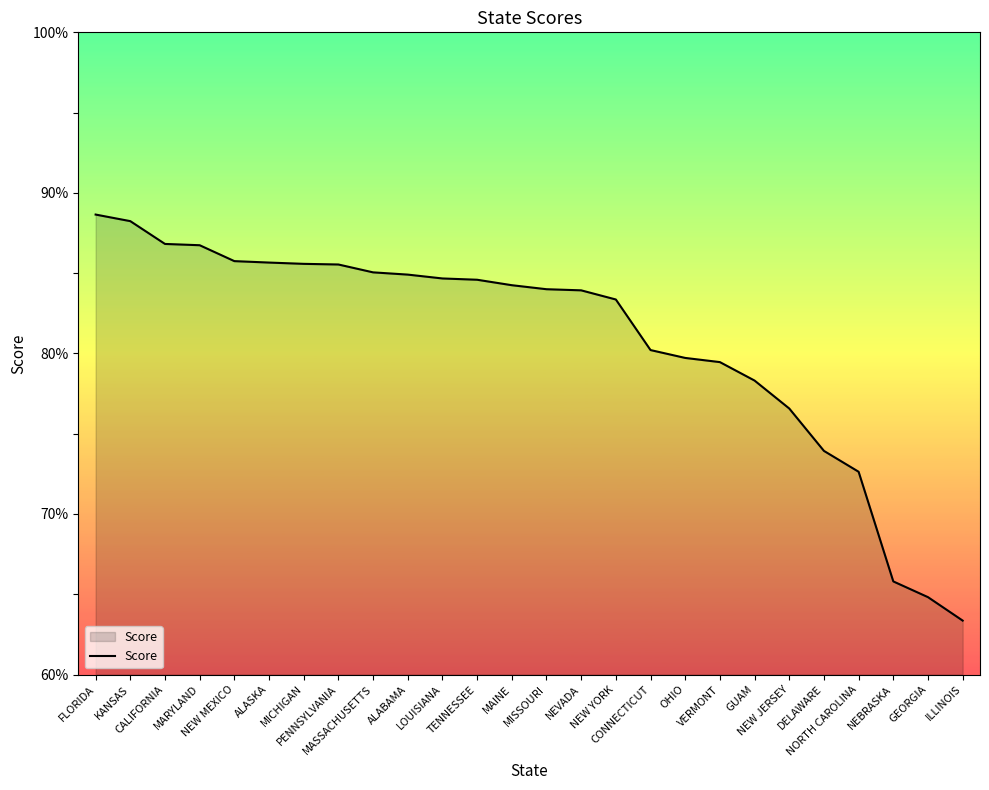

What is the smallest value displayed?

63.4